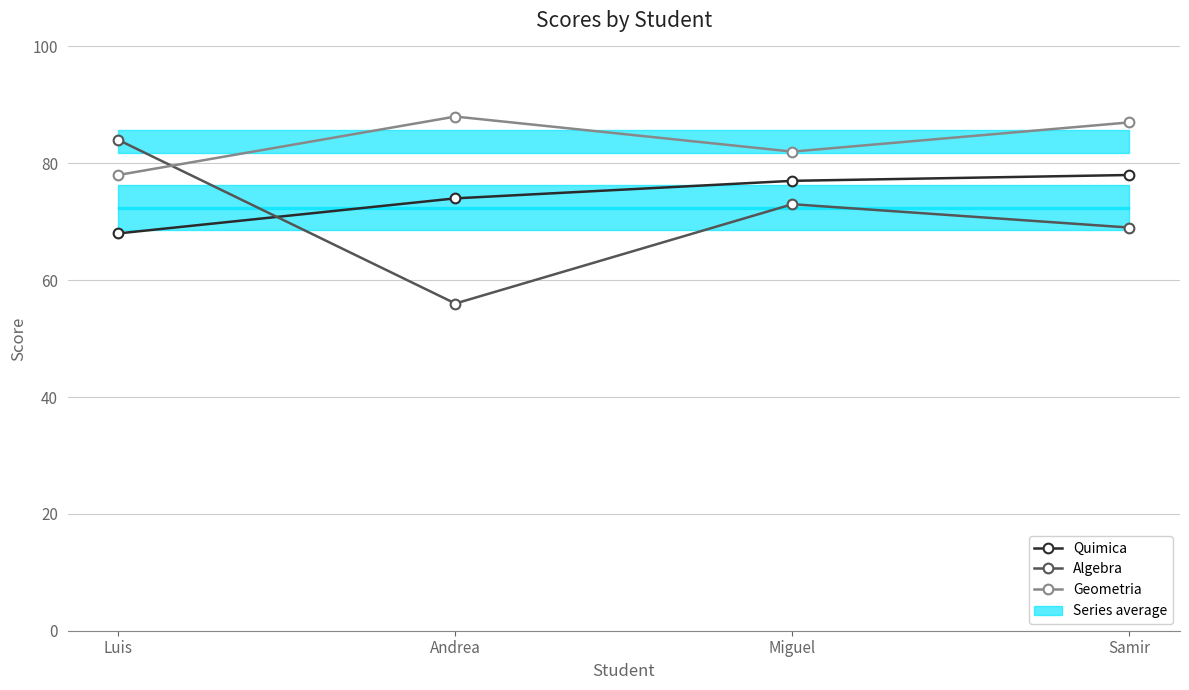

The Algebra series shows 113 at Miguel. True or false?

False